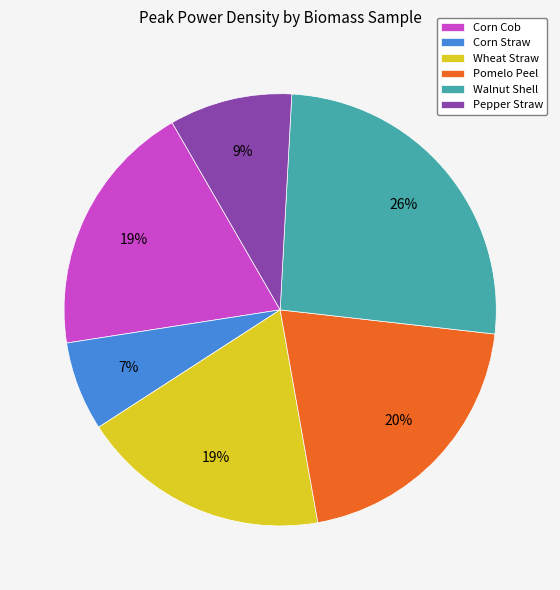

To the nearest percent, what is the average slice percentage?

17%